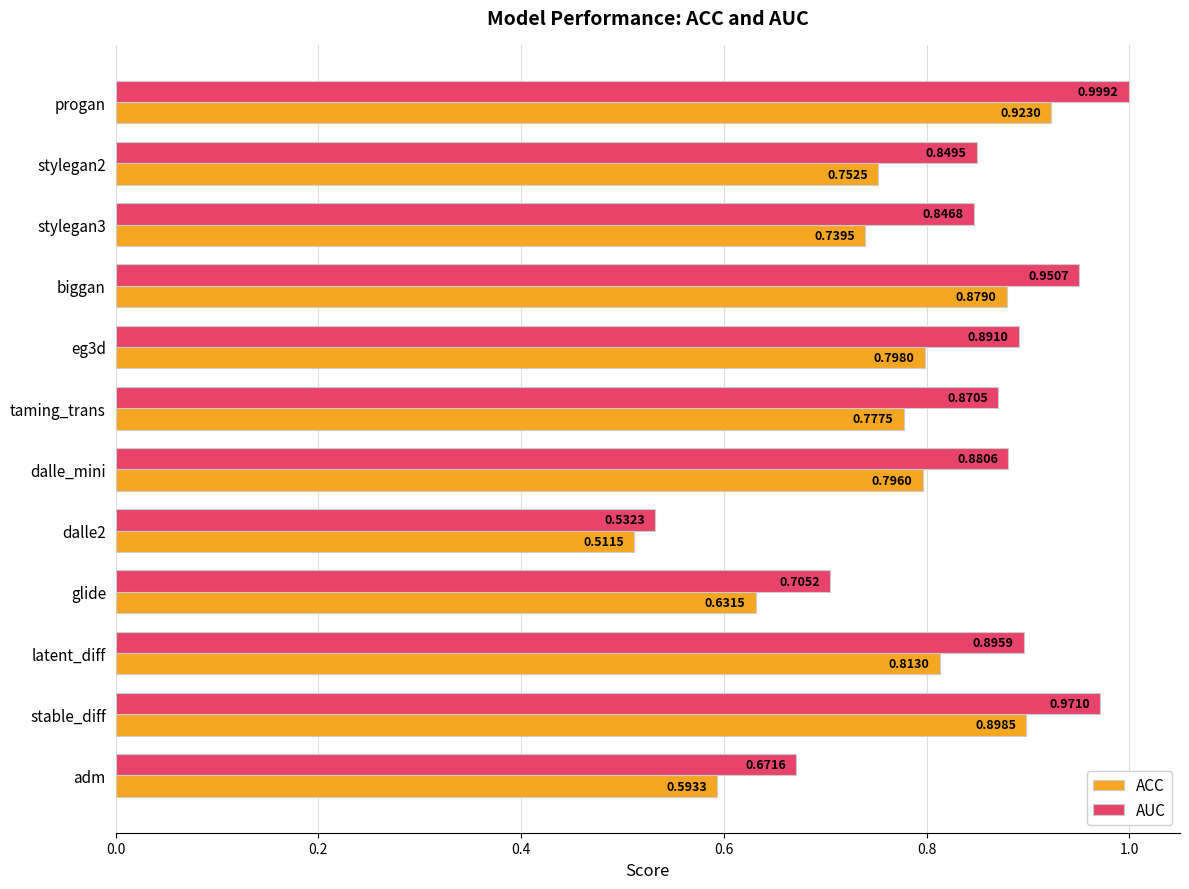

What is the sum of the ACC values at biggan and dalle2?

1.4